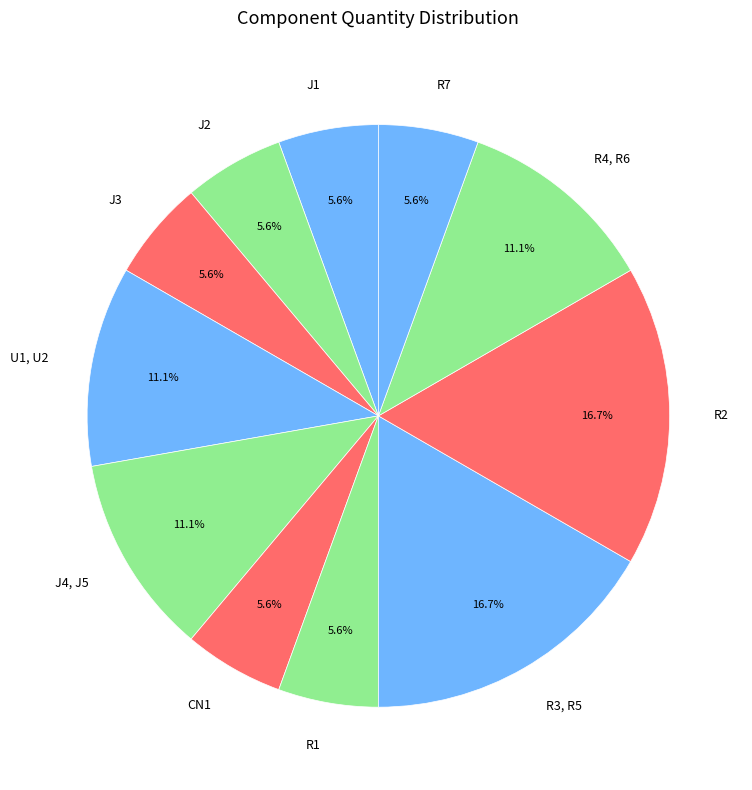

Combined, what portion of the pie is R3, R5 and CN1?

22.2%